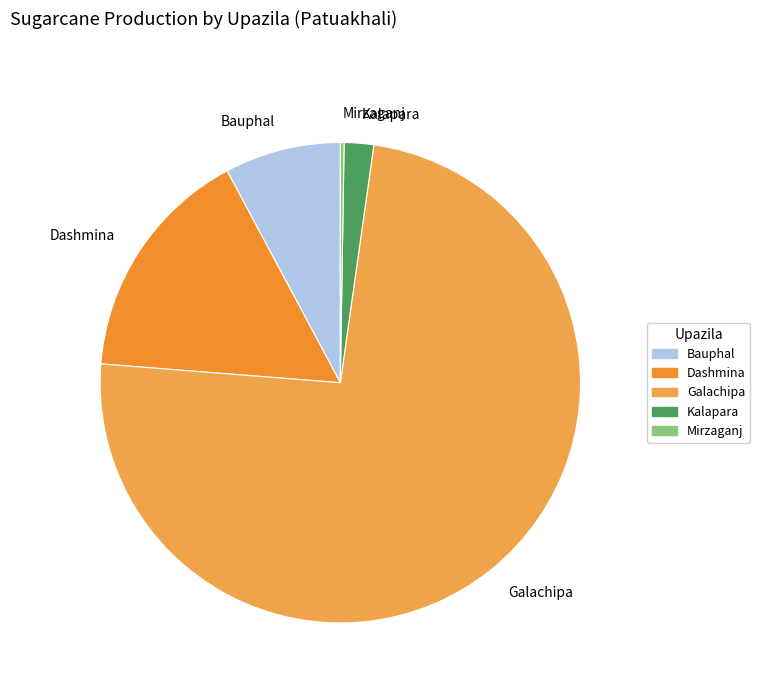

The Dashmina slice represents 16% of the pie. True or false?

True